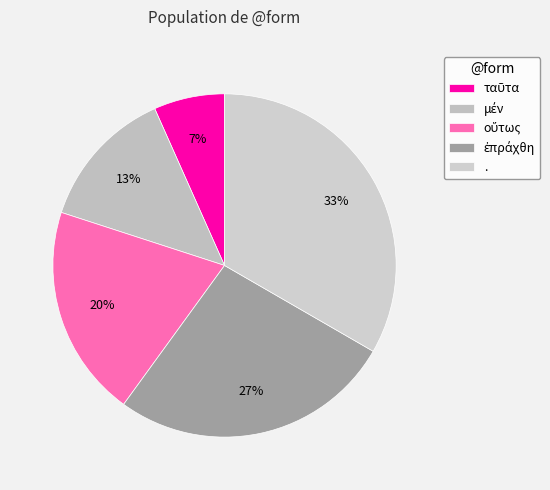

What percentage is the οὕτως slice, to the nearest percent?

20%